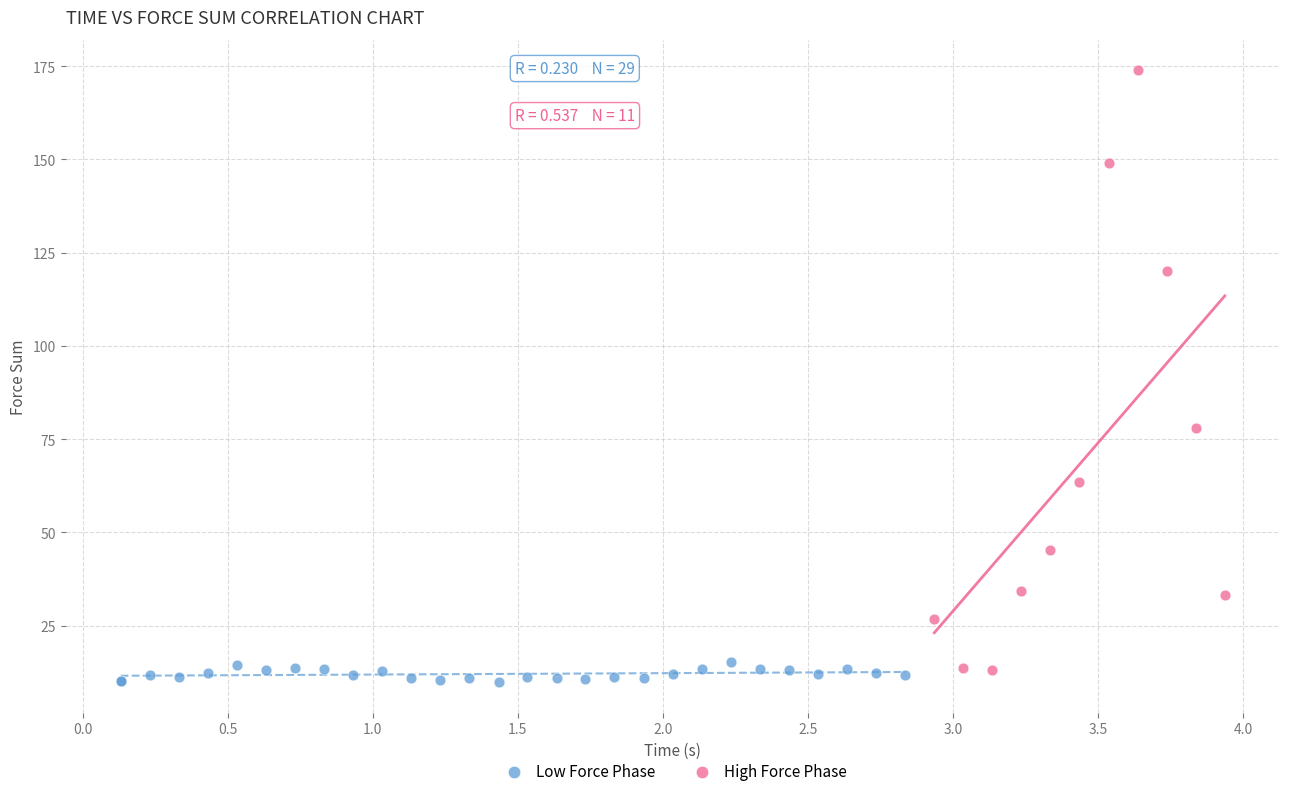

Which series has the widest spread of Y values?

High Force Phase